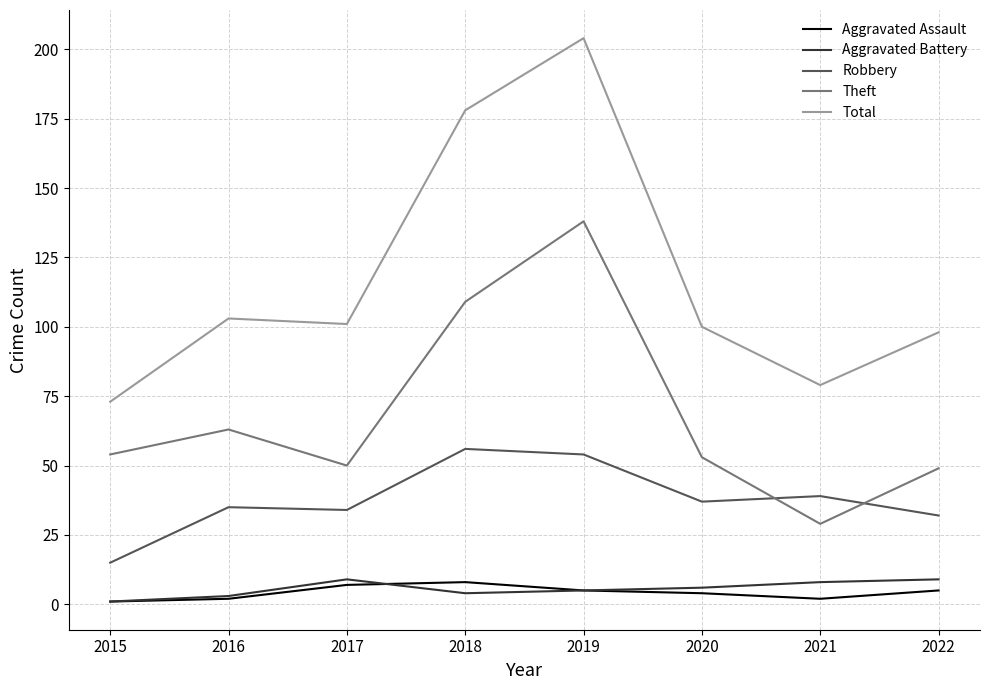

What value does the Aggravated Battery series have at 2019?

5